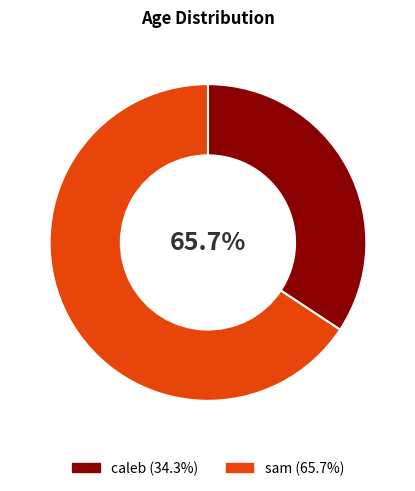

What percentage is NOT represented by sam?

34.3%